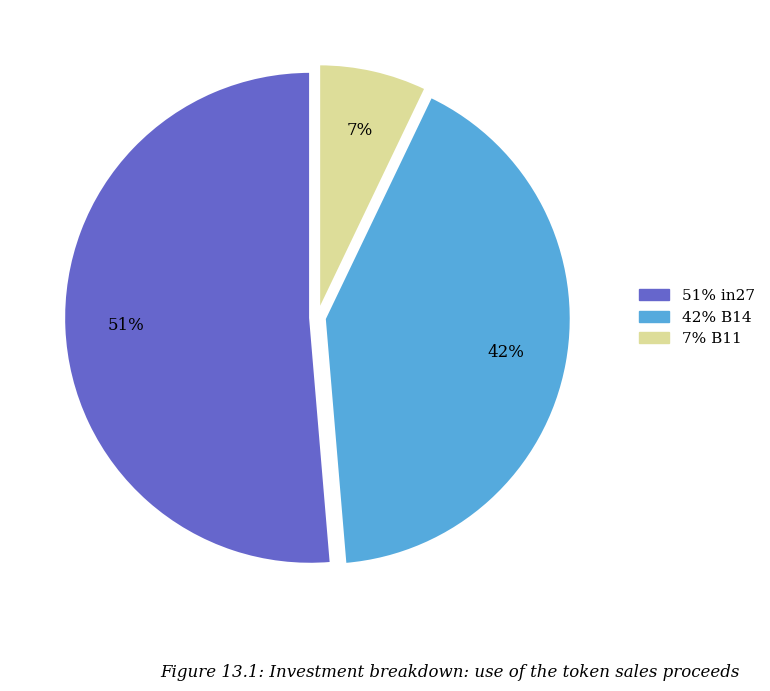

Is there a majority slice in this chart?

Yes